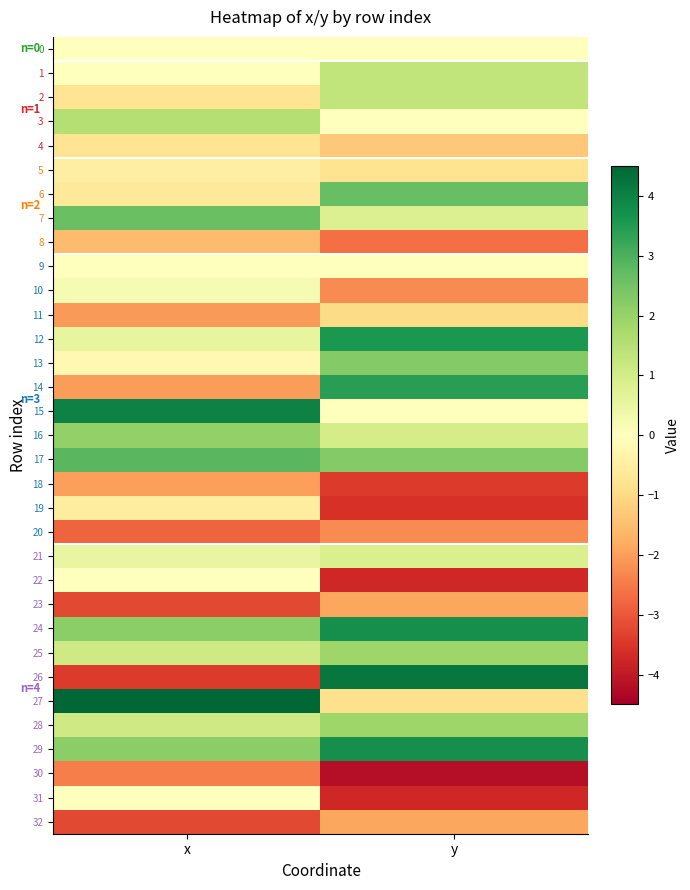

At which category is the sum across all series the highest?

y